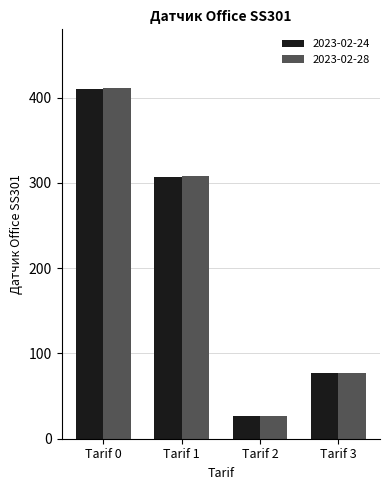

What is the difference between the highest and lowest values at Tarif 1?

0.7